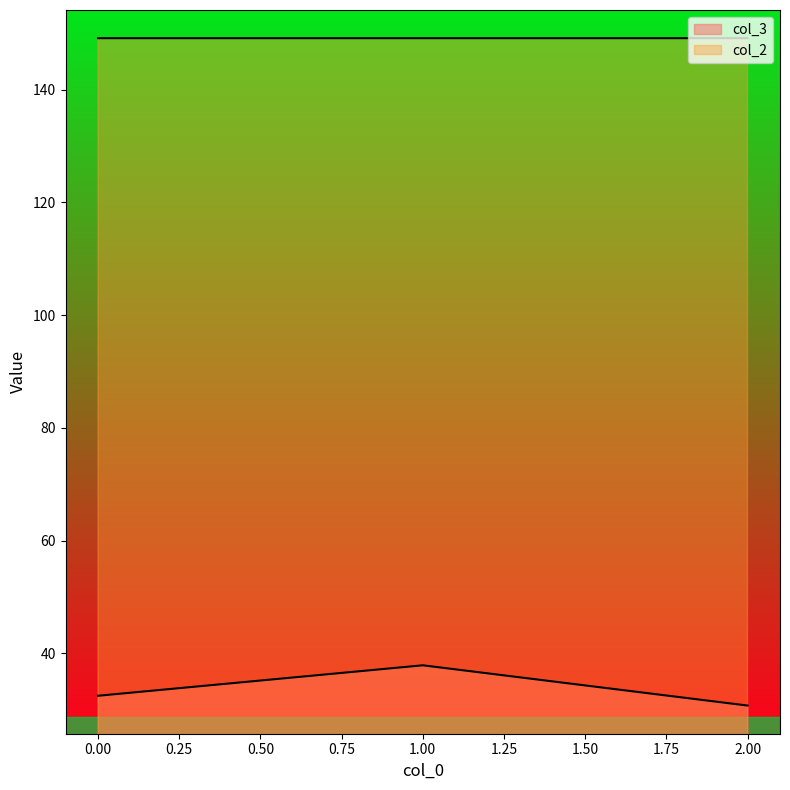

Reading left to right, transcribe all the data shown in this chart.

col_3: 32.4	37.8	30.7
col_2: 149.2	149.2	149.2